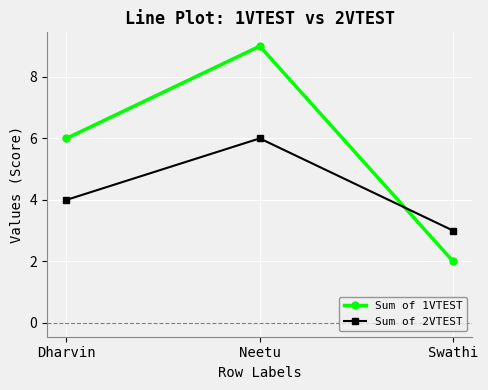

Is the value of Sum of 2VTEST at Swathi greater than the value of Sum of 1VTEST at Neetu?

No